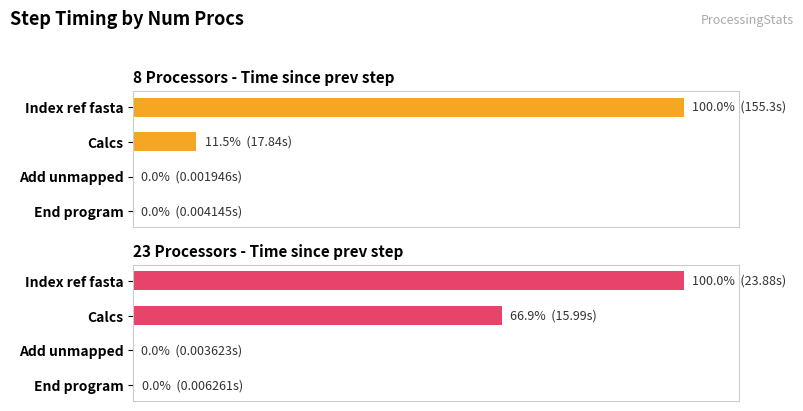

What is the highest value of the 8 Processors - Time since prev step series?

100.0